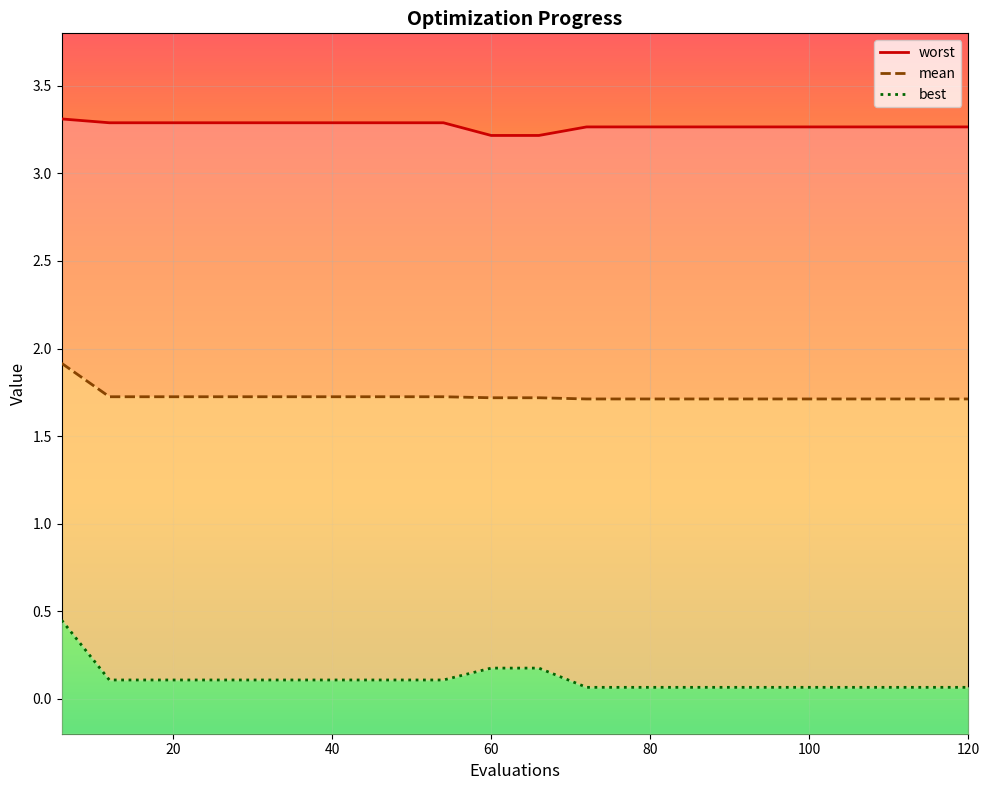

True or false: best and worst intersect in this chart.

False